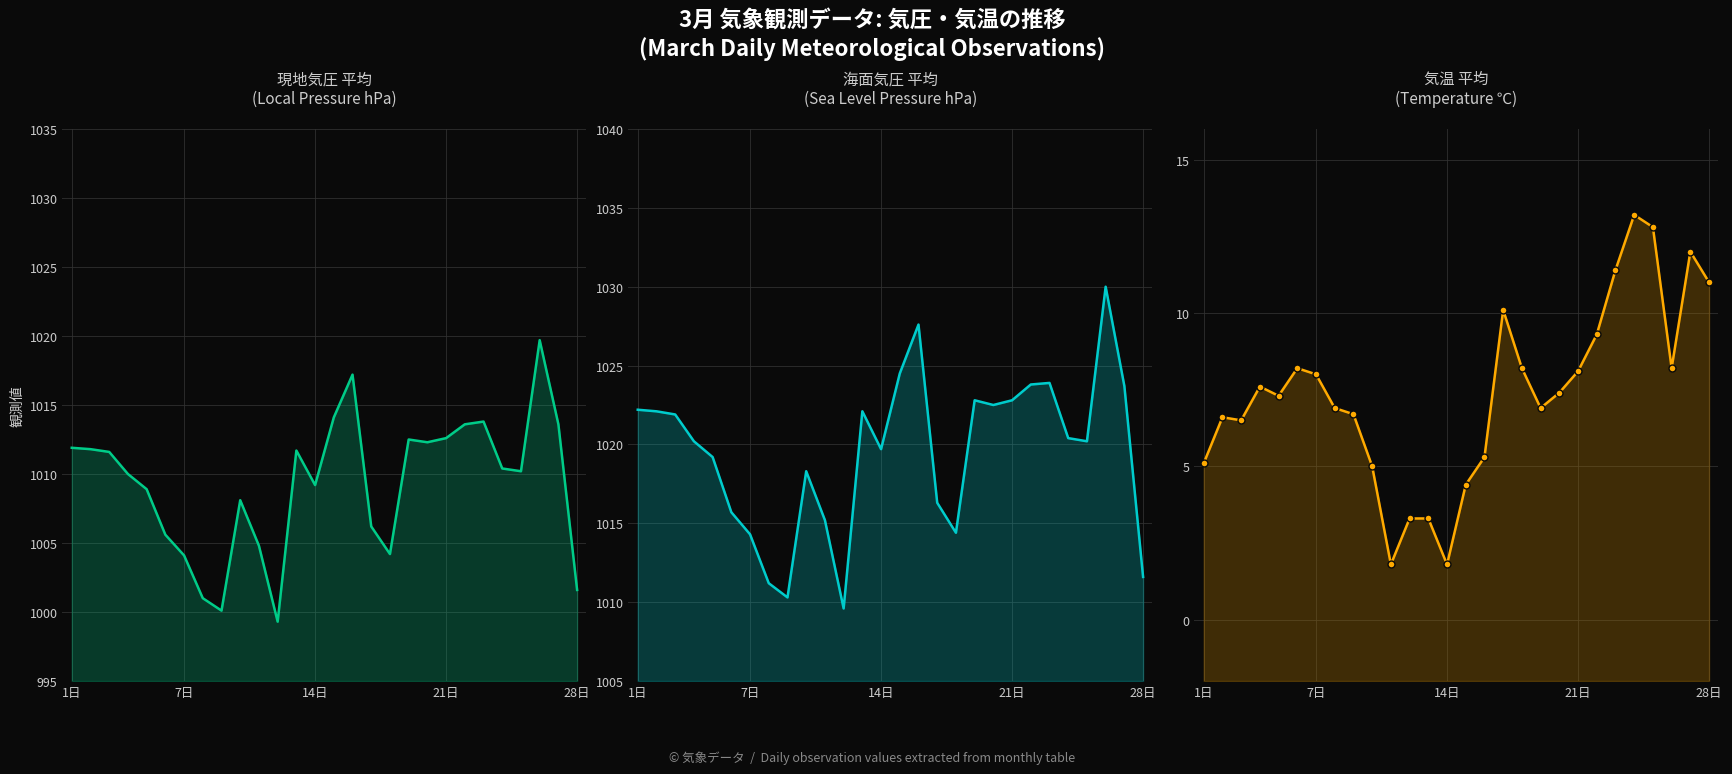

Is the value of 気圧(hPa) 海面平均 line at 21 greater than the value of 気圧(hPa) 現地平均 line at 10?

Yes